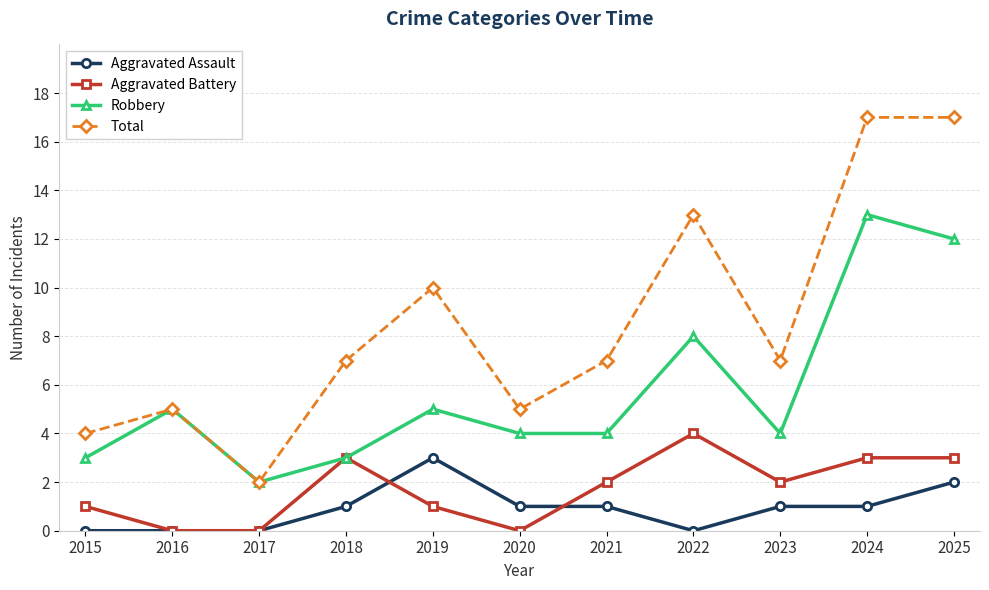

Where is the first local minimum for Total?

2017